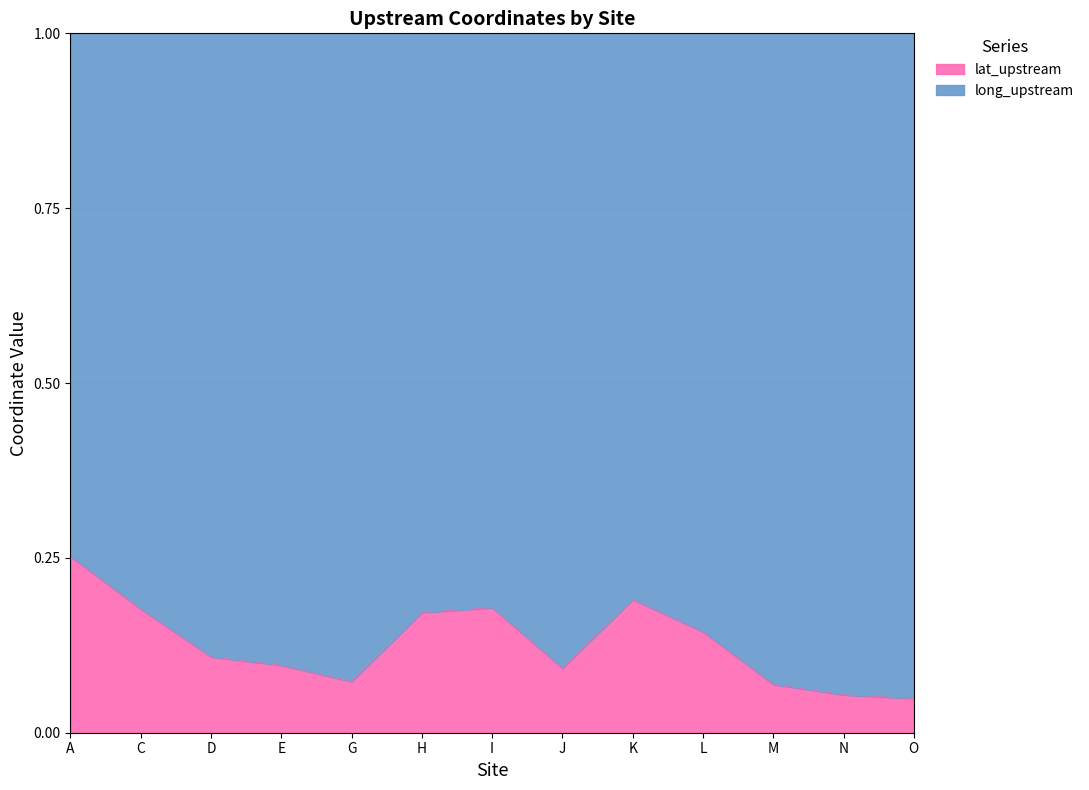

At which category does the chart reach its minimum across all series?

O